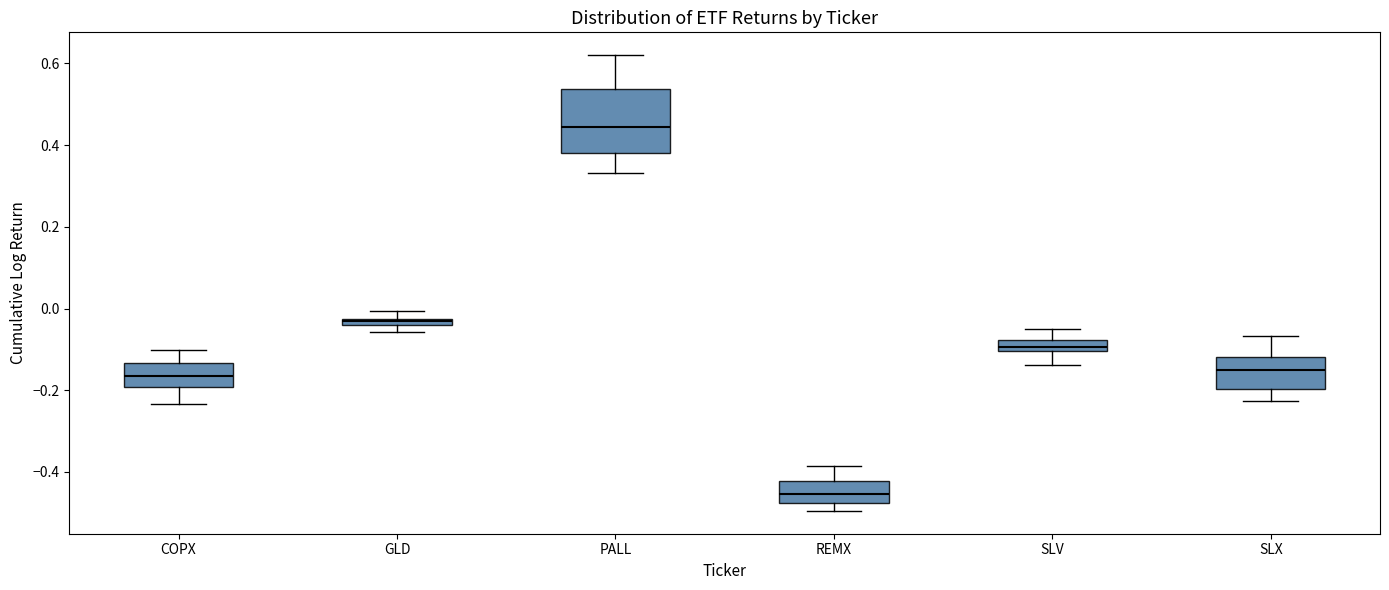

Comparing the boxes themselves (not the whiskers), which one is the tallest?

PALL